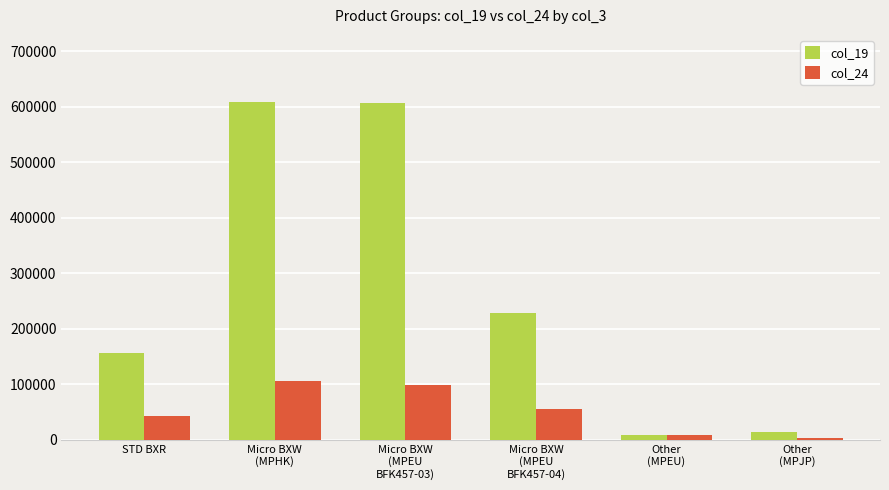

What position from the left is Micro BXW
(MPEU
BFK457-03)?

3